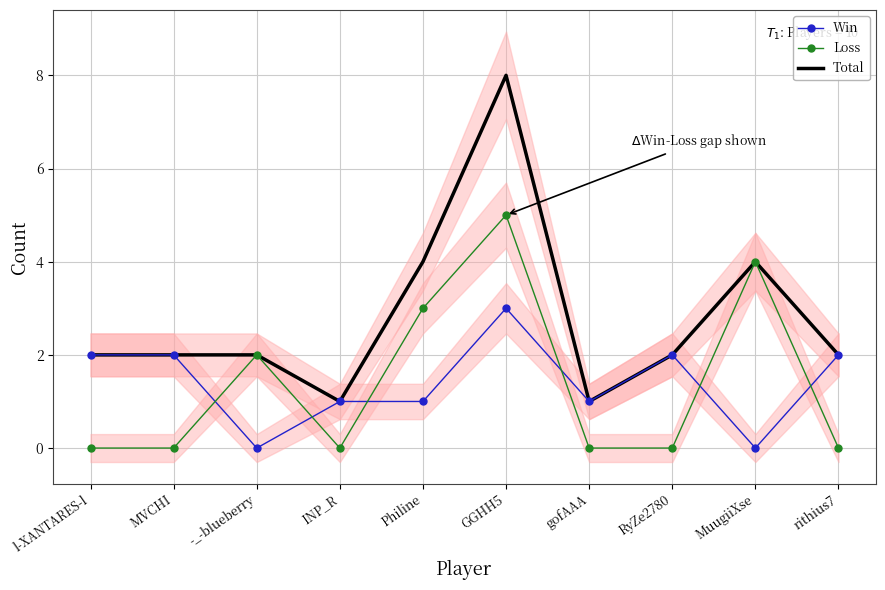

At how many categories does at least one series exceed 6?

1